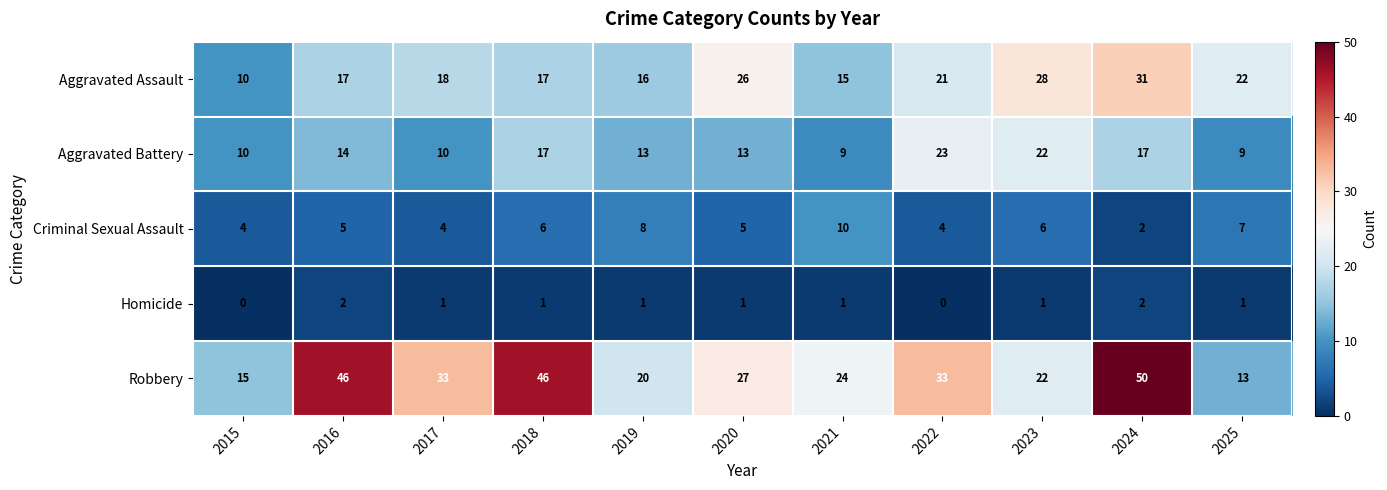

The value of Aggravated Battery at 2015 is 16. True or false?

False